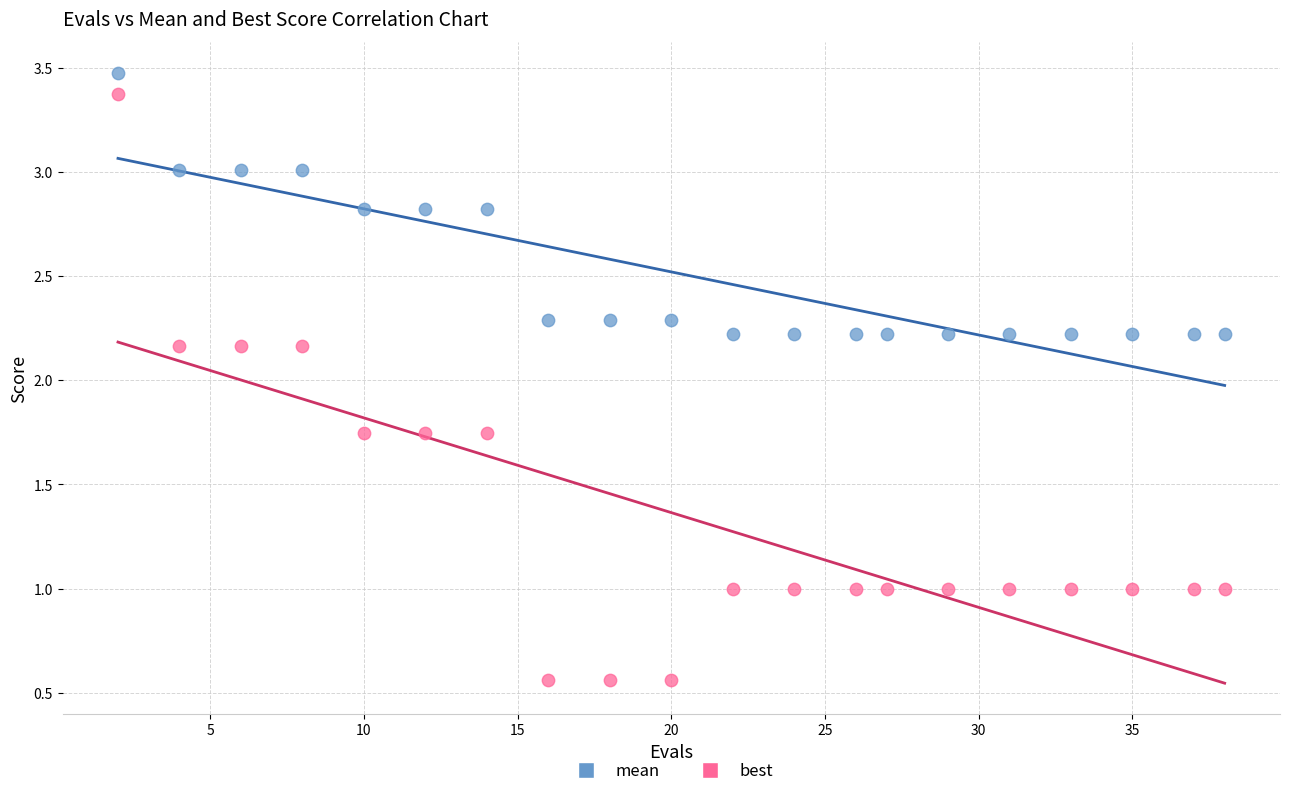

Which series has the widest spread of Y values?

best